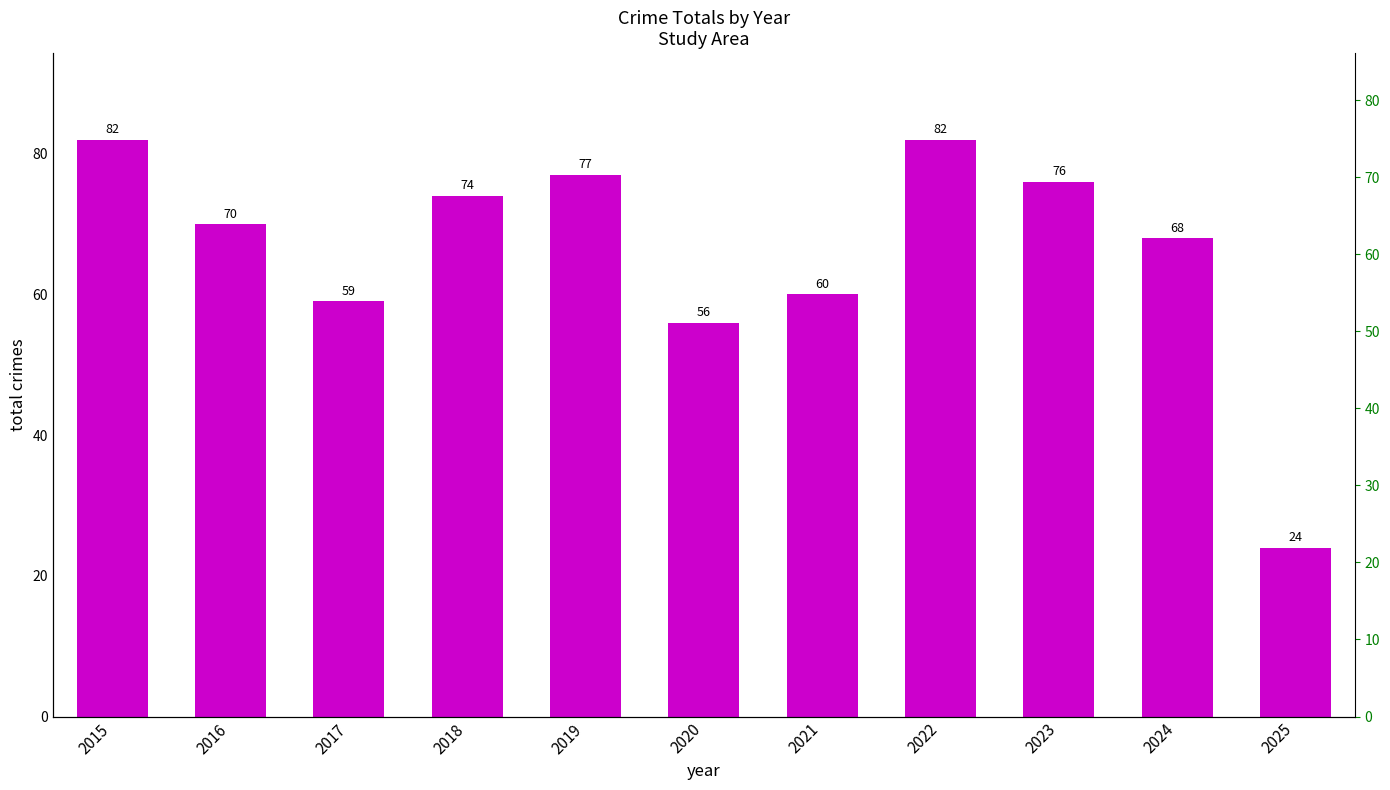

What is the change in value from 2017 to 2018?

+15